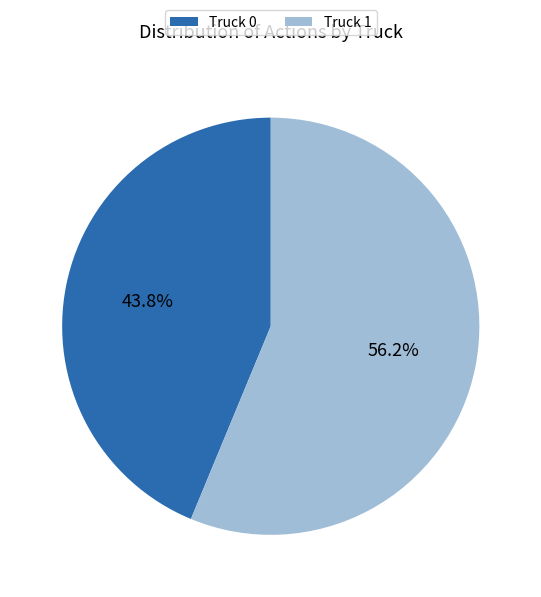

How many segments does this pie chart have?

2